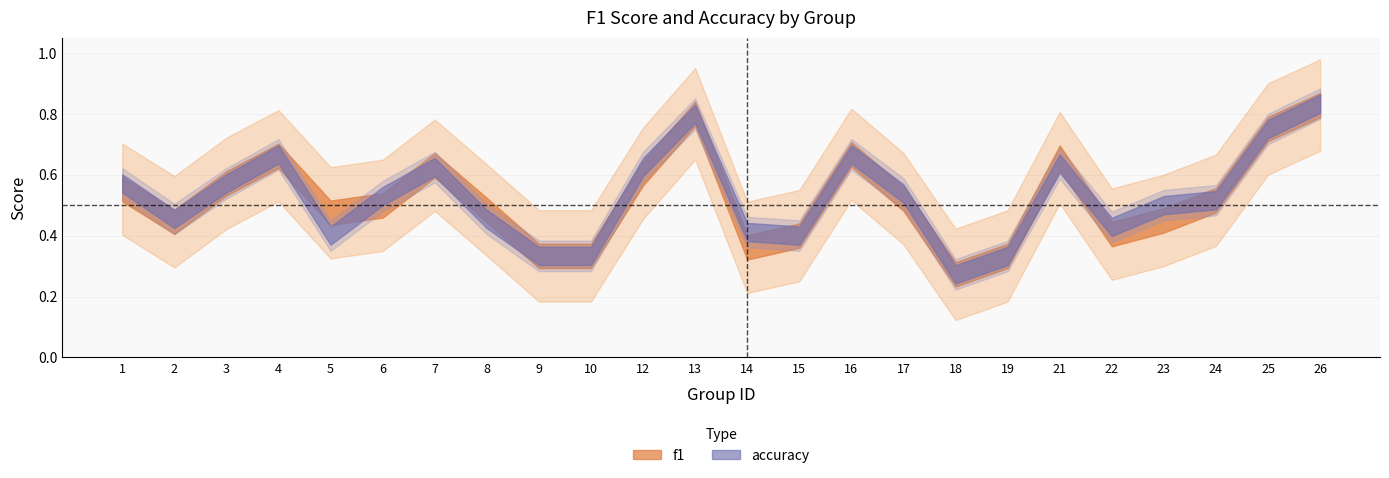

What is the sum of all f1 values?

12.6